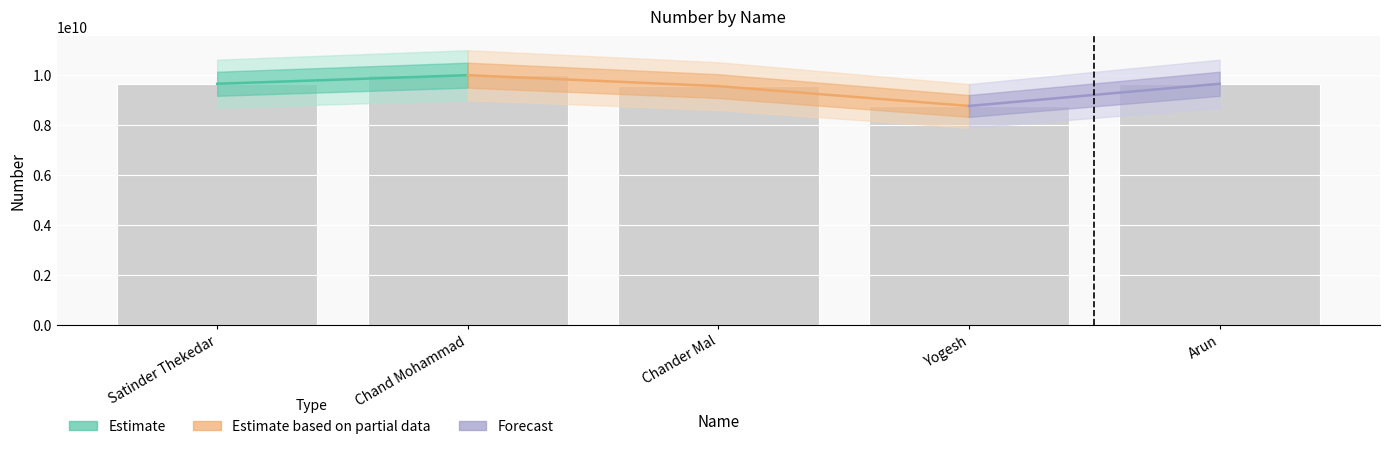

True or false: the data shows 12960148757 at Chander Mal.

False